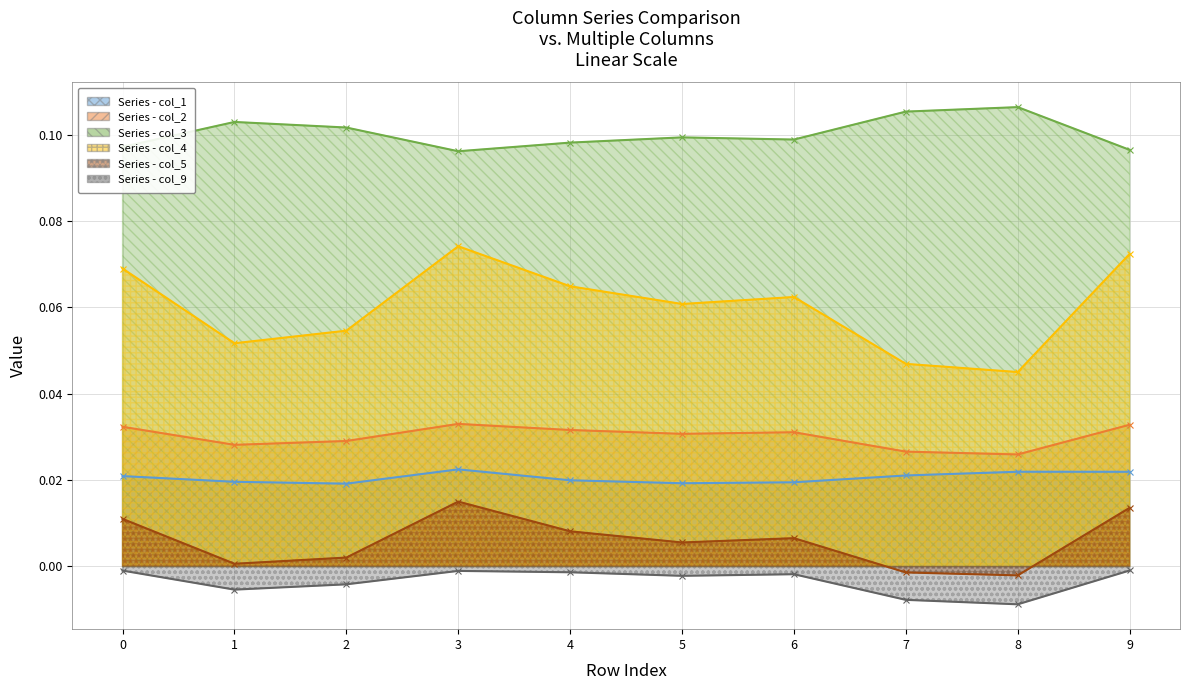

Does the chart have visible grid lines?

Yes